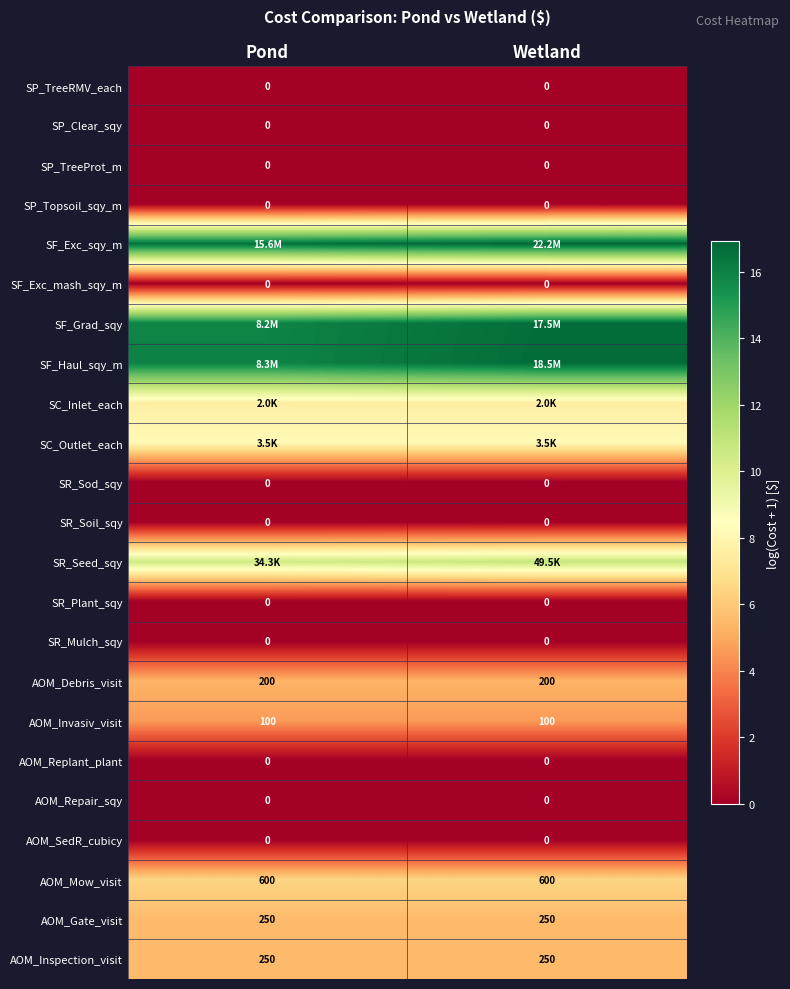

Count the number of data series in this chart.

23